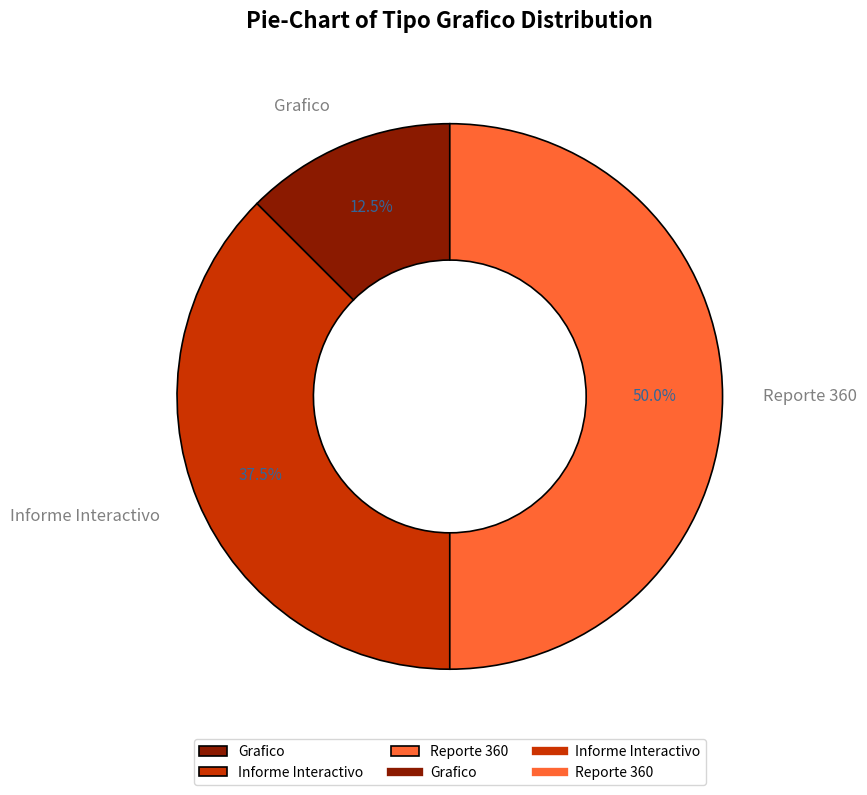

To the nearest percent, what is the average slice percentage?

33%